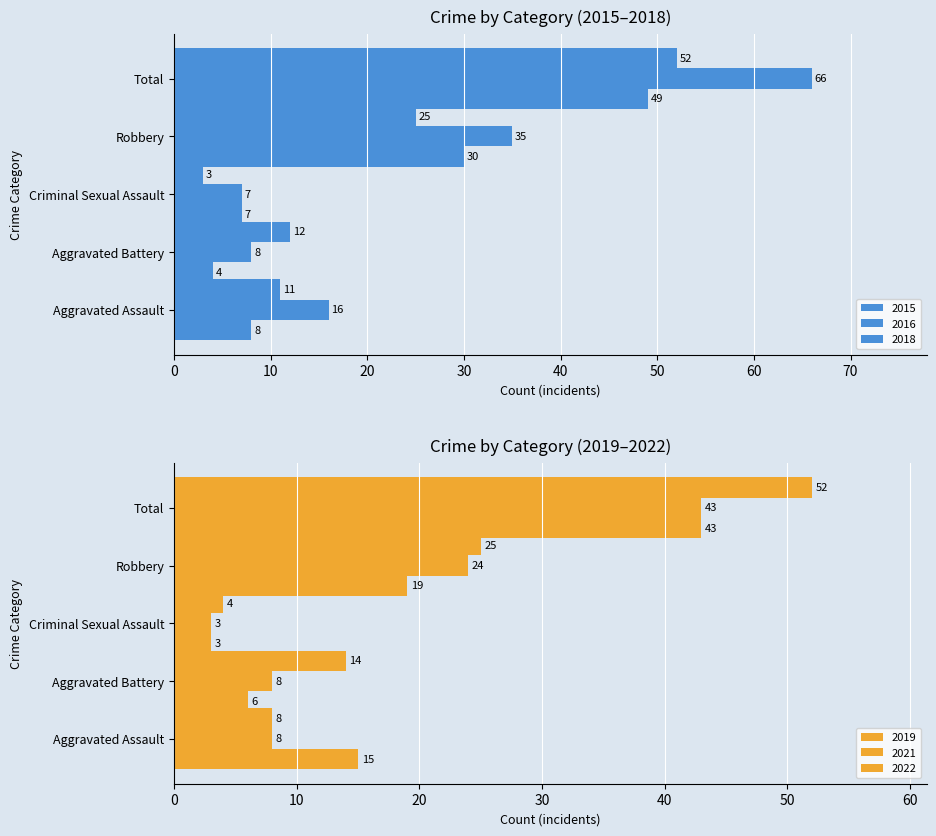

What is the highest value of the 2015 series?

49